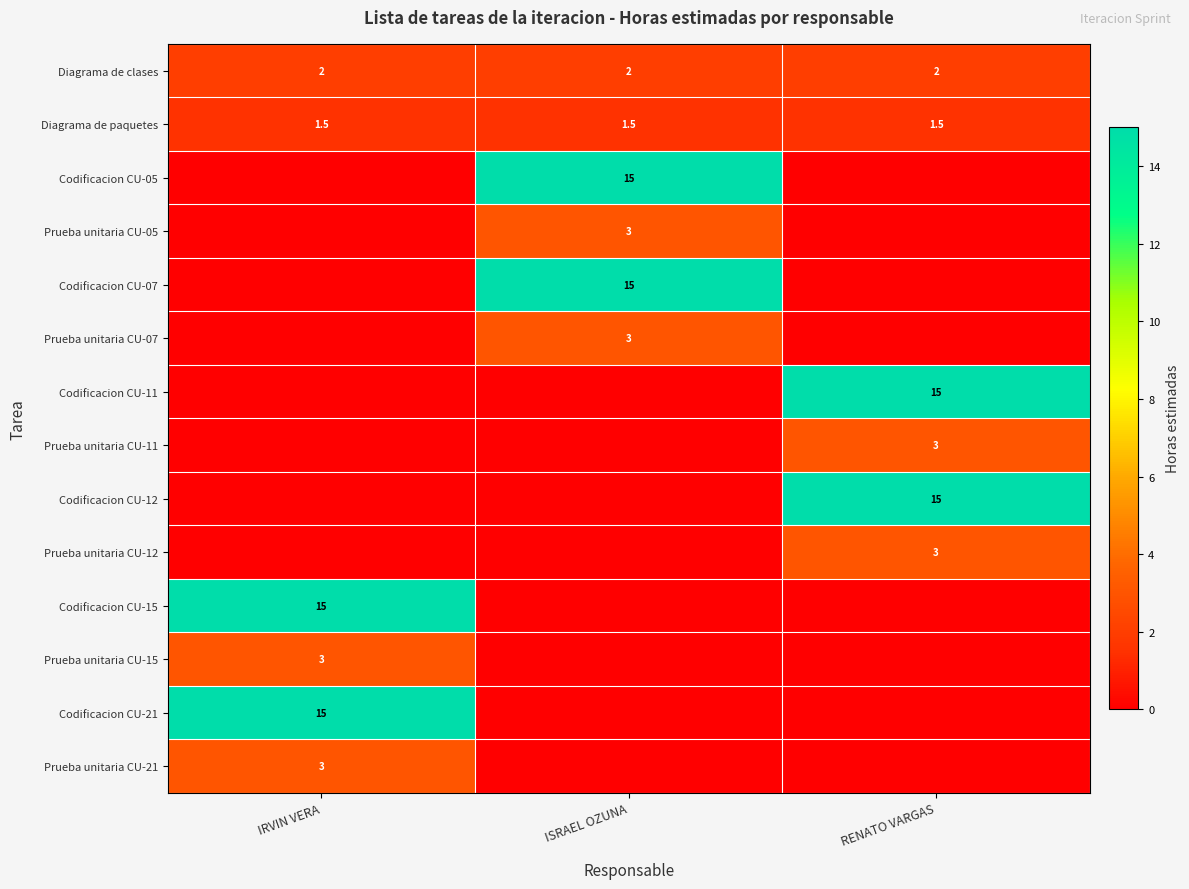

What is the spread (max minus min) of values at RENATO VARGAS?

15.0